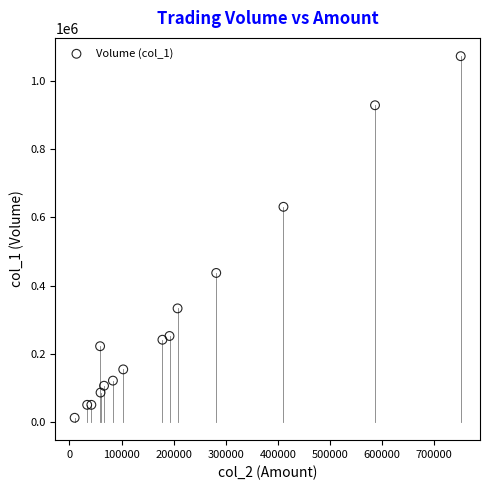

What Y value in the scatter plot is closest to 542500?

631000